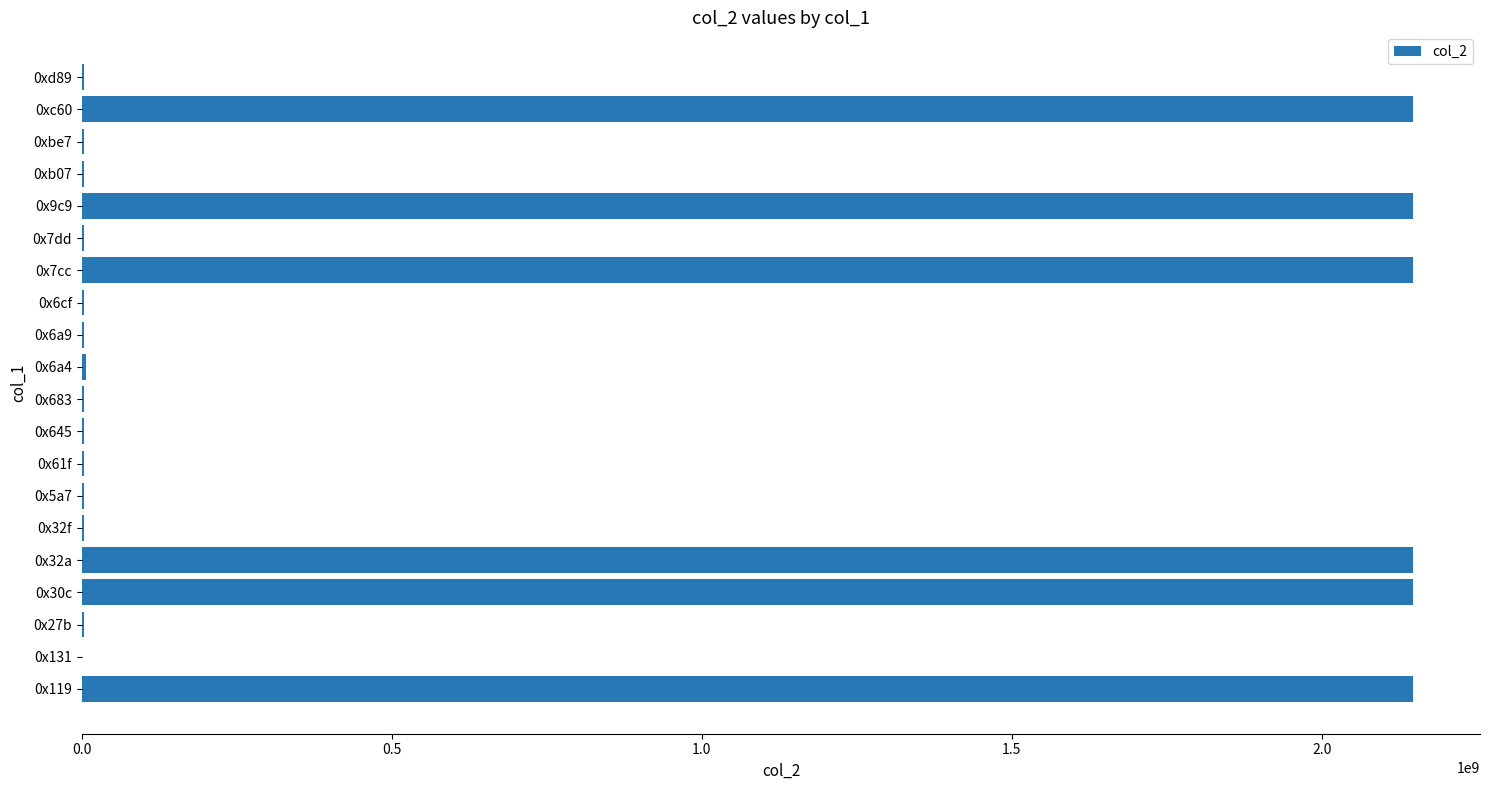

What is the sum of all values?

12932604687